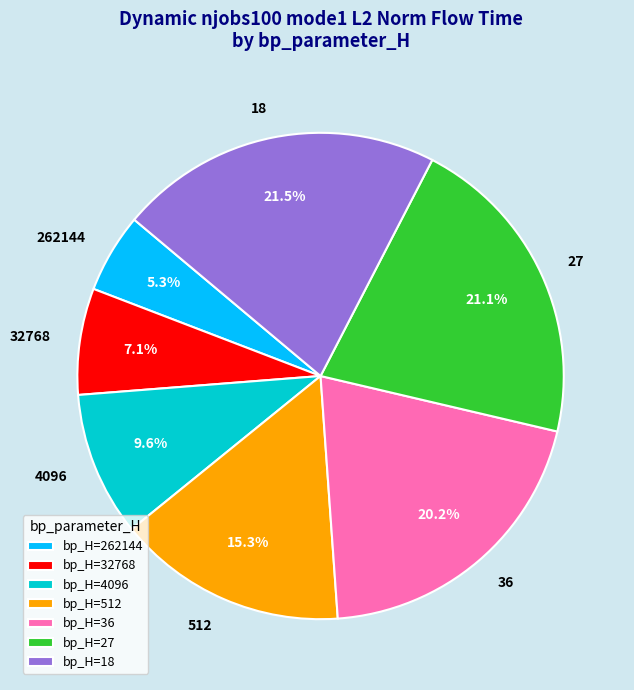

Is bp_H=27 the majority of the pie?

No